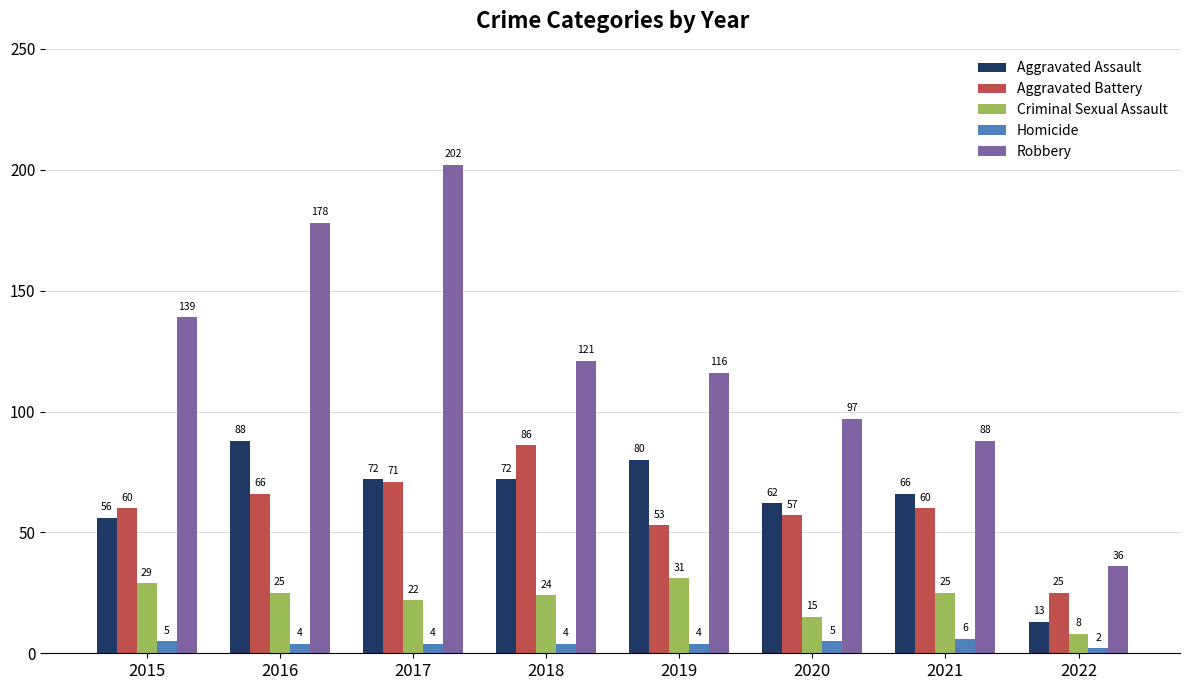

The Criminal Sexual Assault series shows 15 at 2020. True or false?

True